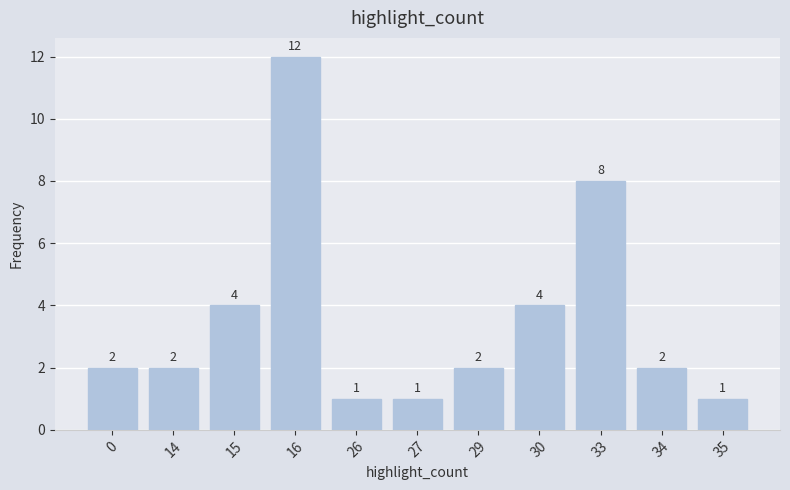

The chart shows a value of 1 at 14. True or false?

False